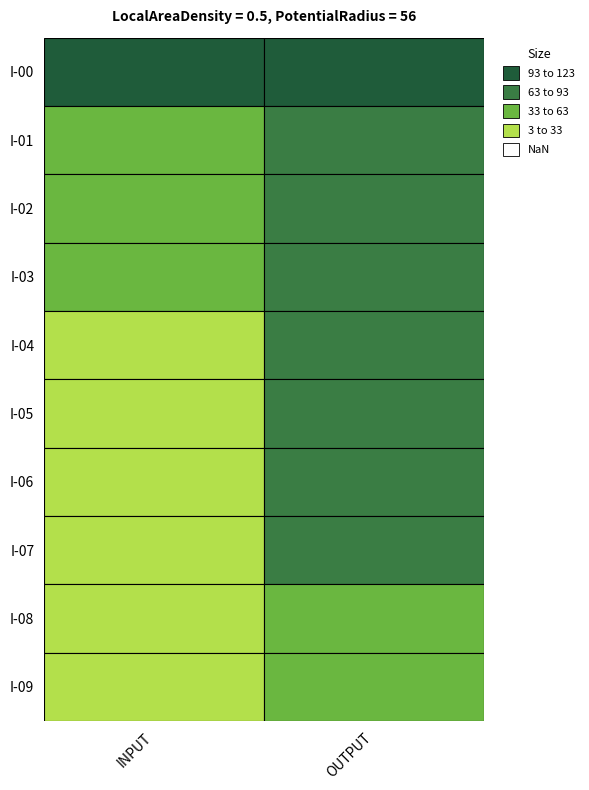

What is the average value of the INPUT series?

34.0